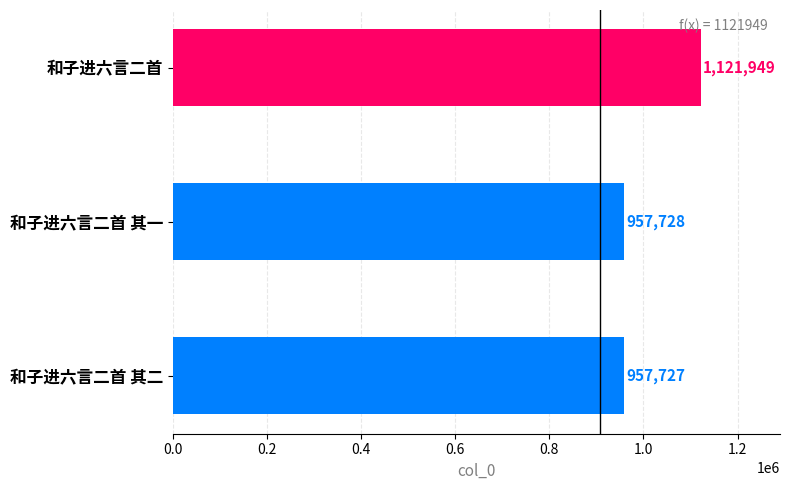

What is the difference between the maximum and second lowest values?

164221